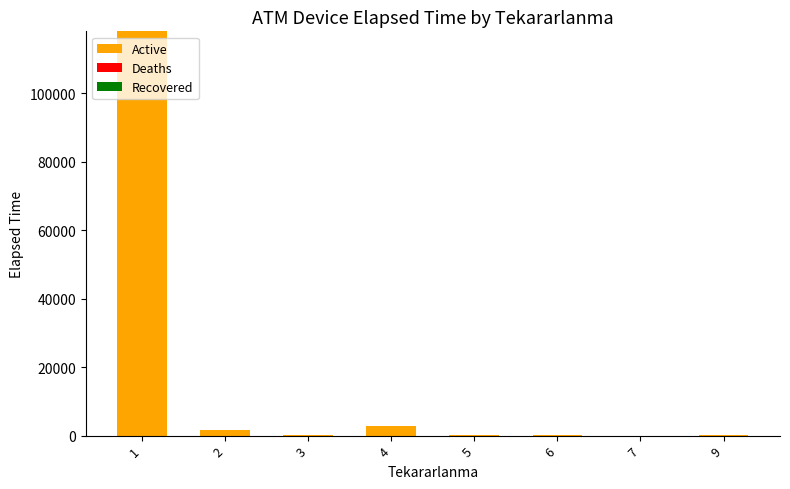

What is the maximum value shown in the chart?

118060